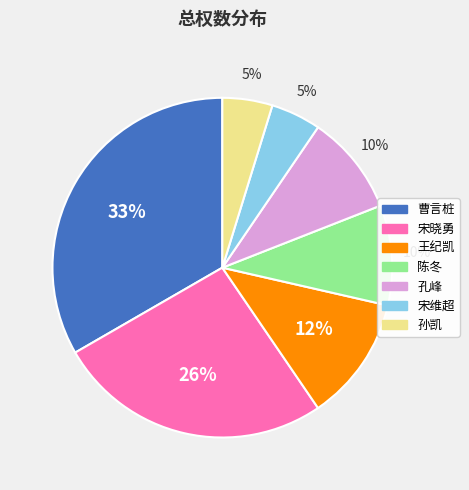

What is the largest slice in the pie chart?

曹言桩